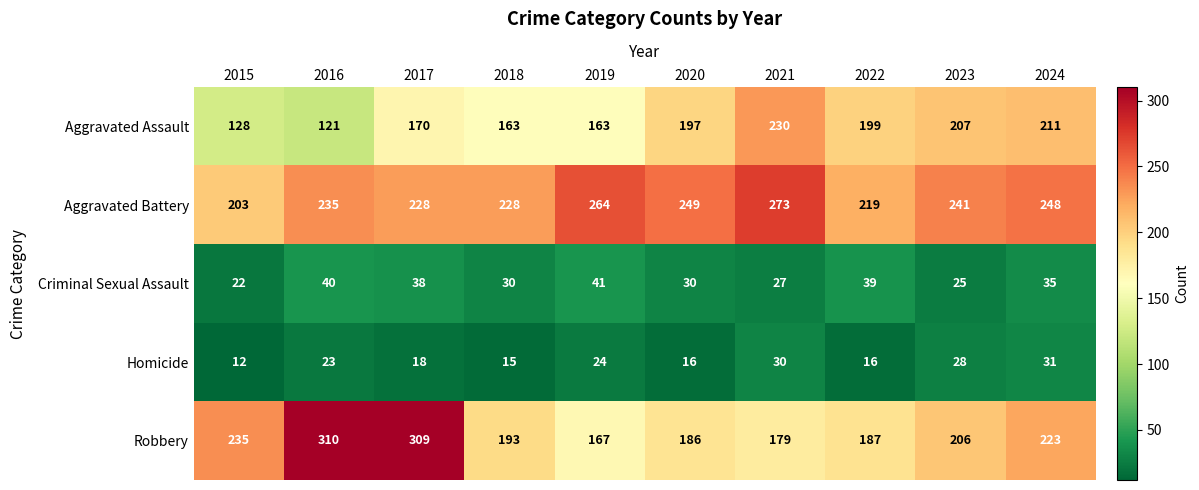

Where does the Robbery series first go above 206?

2015